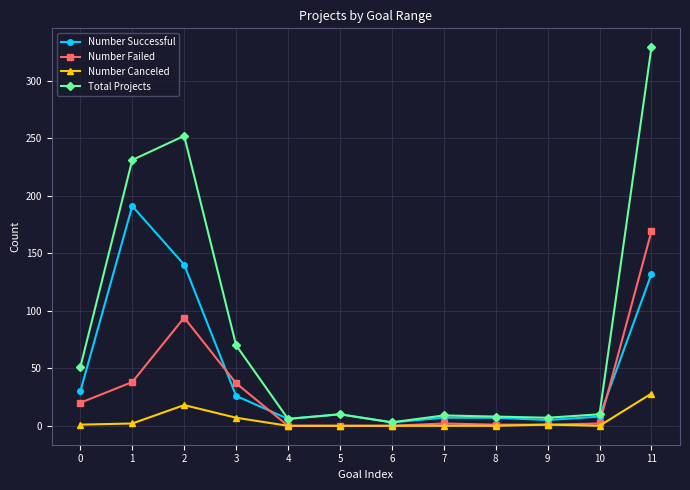

The Number Canceled series shows 0 at 8. True or false?

True